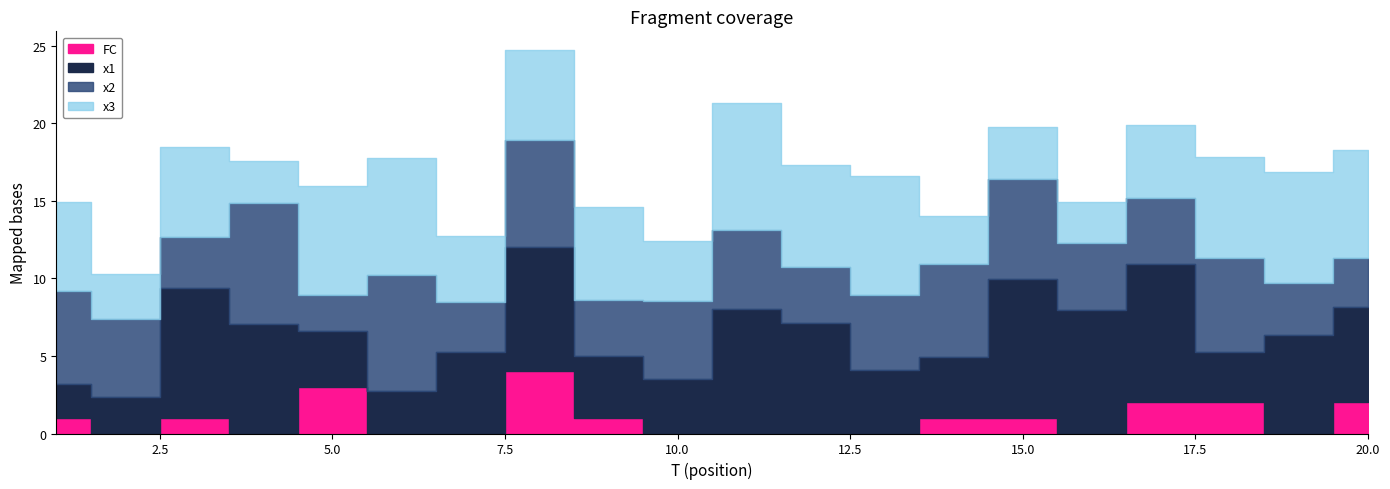

True or false: x1 and FC intersect in this chart.

False